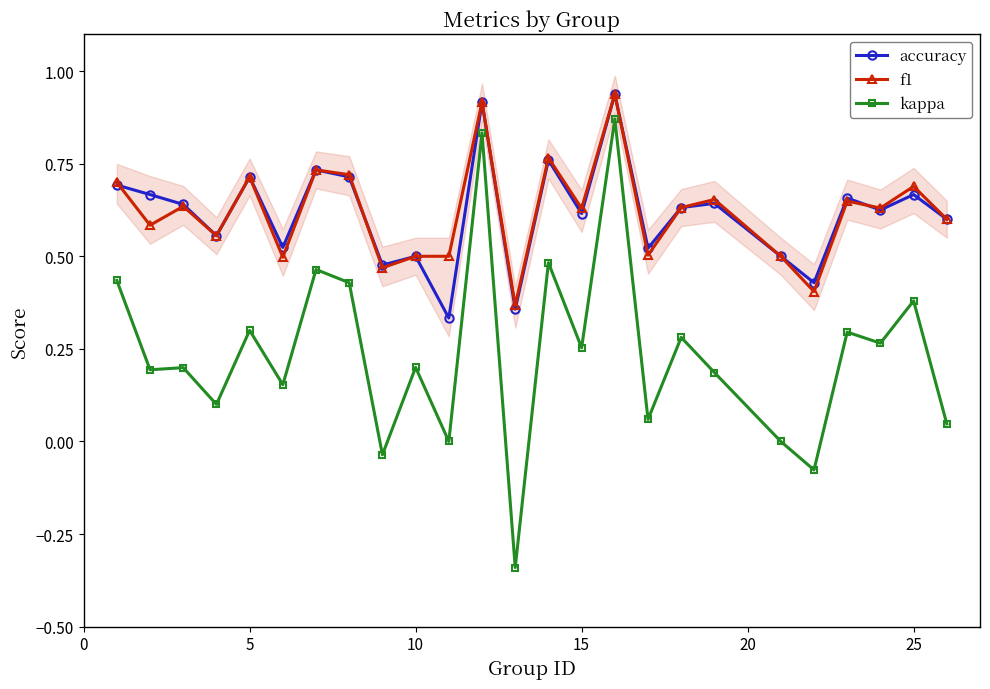

Which series has the widest spread of values?

kappa